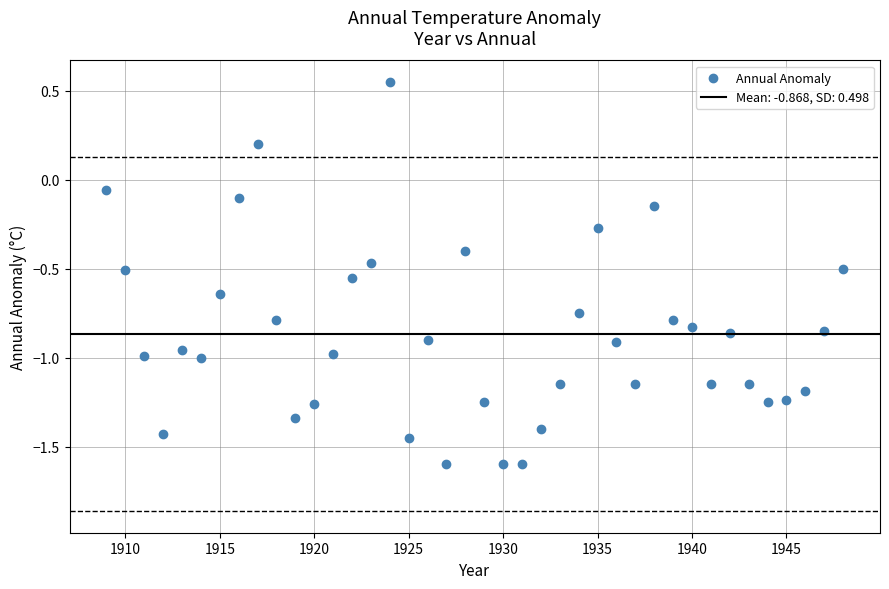

What is the range of X values (max minus min)?

39.0